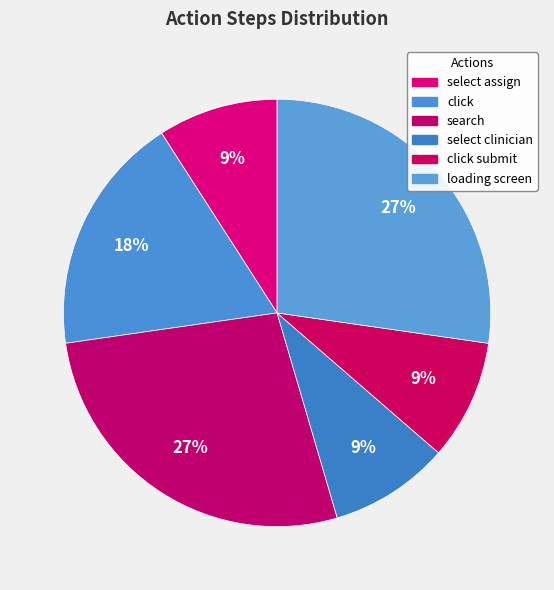

How many segments does this pie chart have?

6